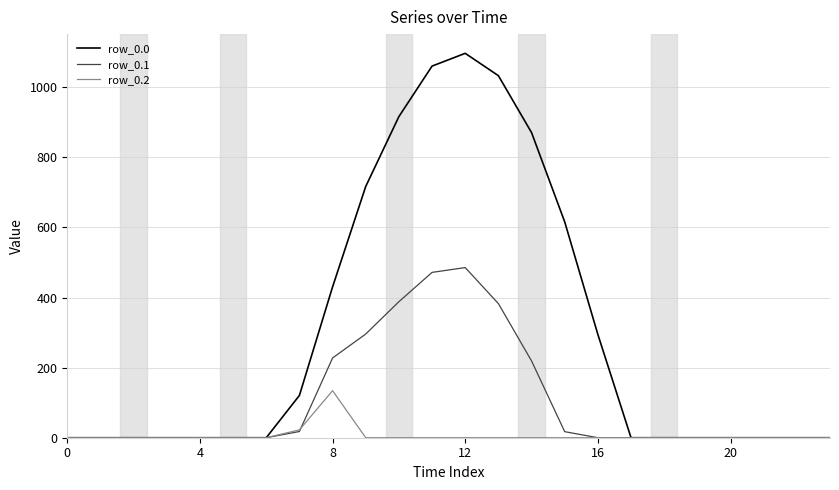

What is the difference between the maximum and minimum values in the row_0.0 series?

1096.7